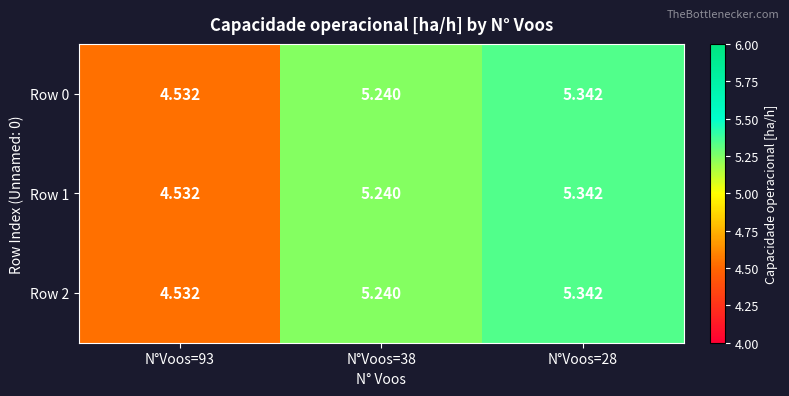

How many distinct data groups are displayed?

3